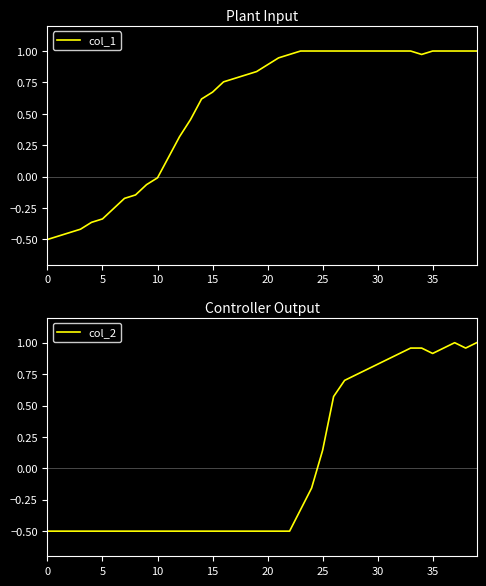

Where does the col_2 series first go above 0?

25